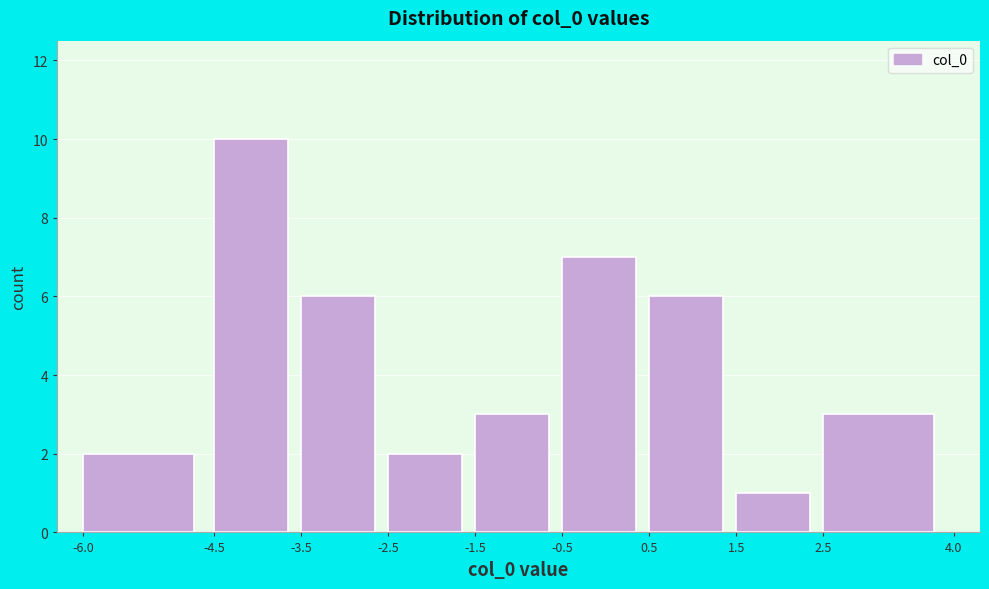

What is the height of the bar covering -6.0 to -4.5 on the x-axis? The values are not printed on the chart, so give them approximately, as read against the axis.

2